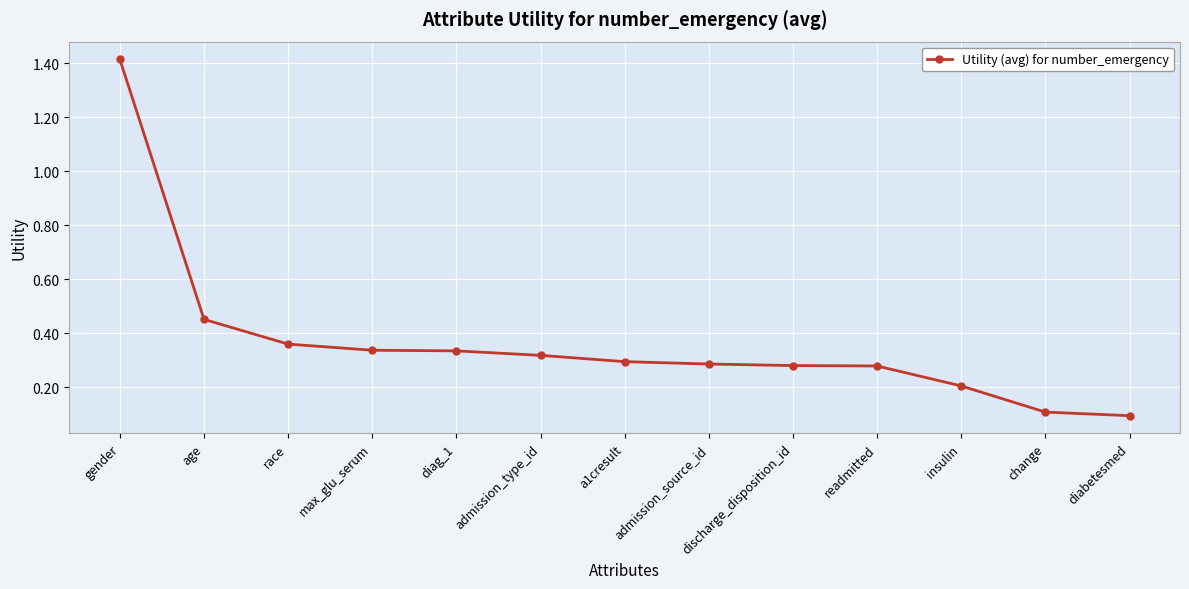

What is the value of the 1st point from the left?

1.4